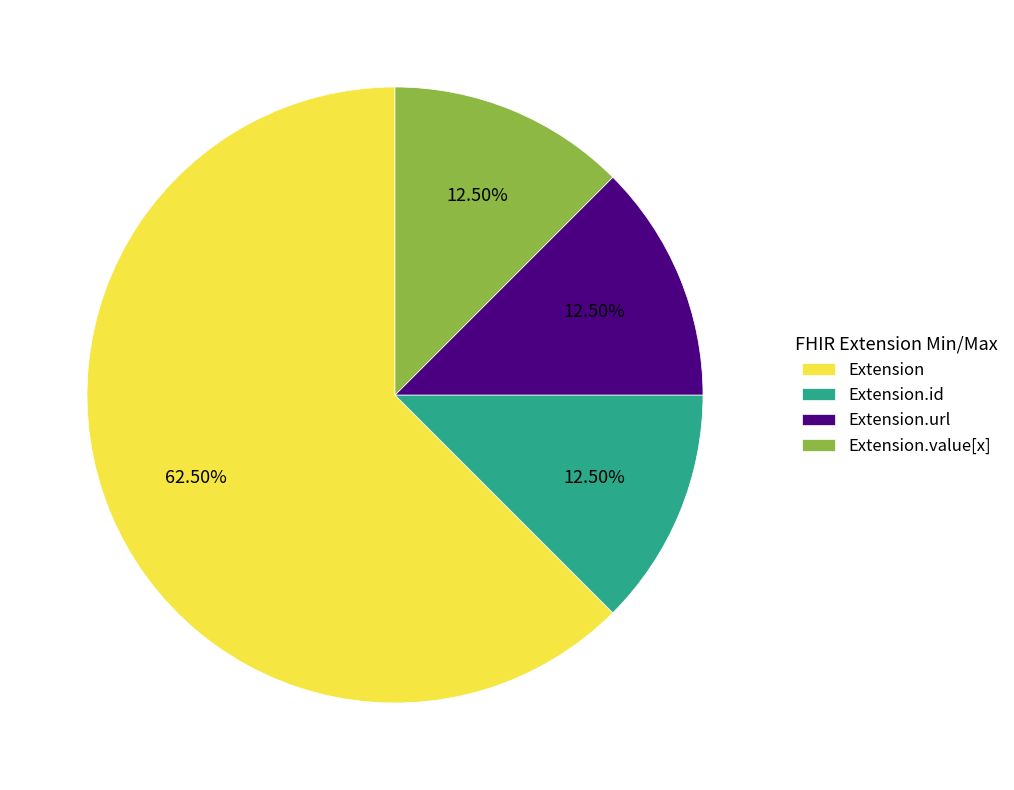

Which category has the biggest portion of the pie?

Extension